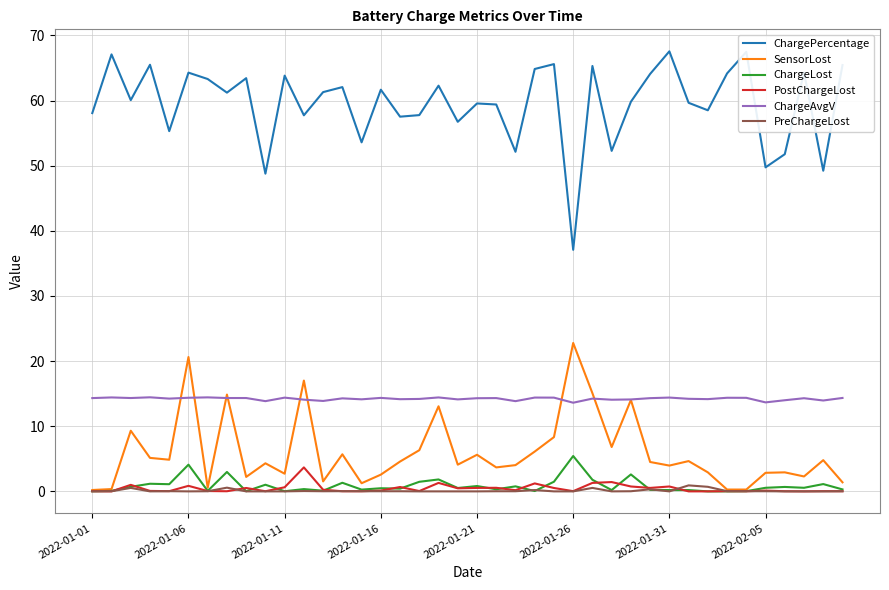

Which series has the largest total across all categories?

ChargePercentage